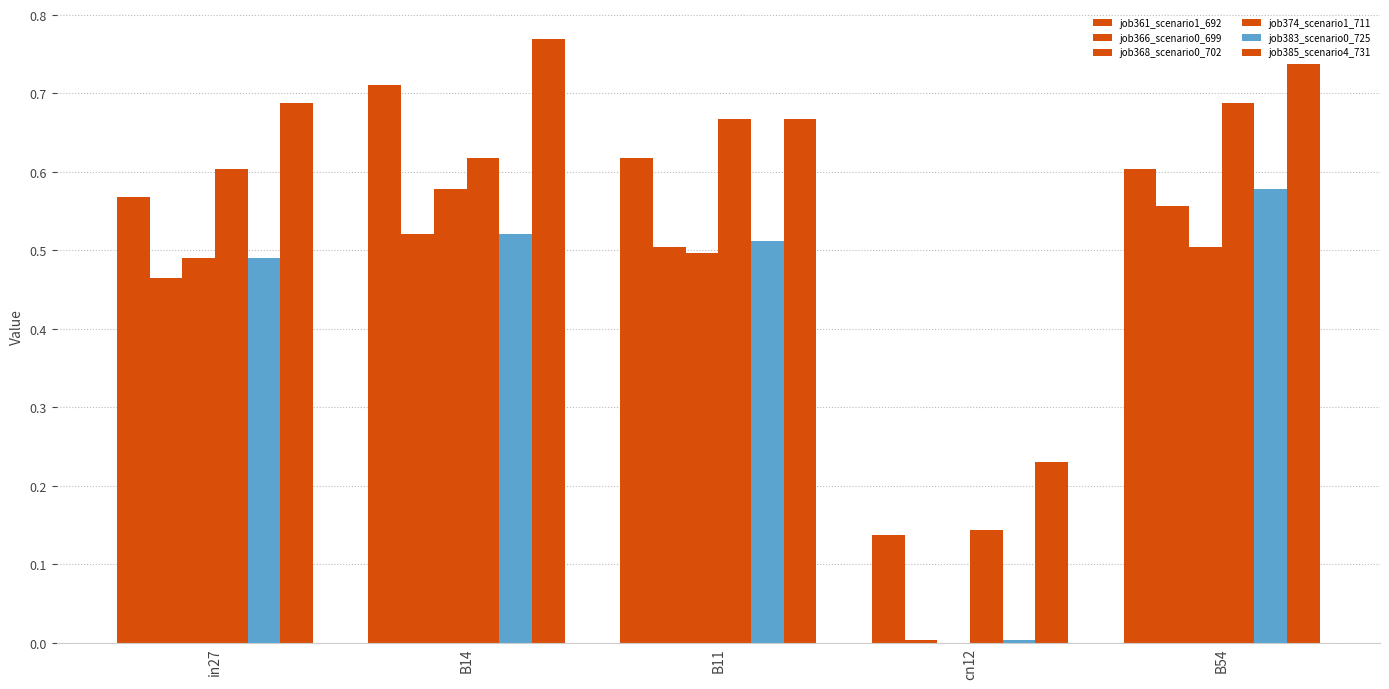

Are the bars horizontal?

No